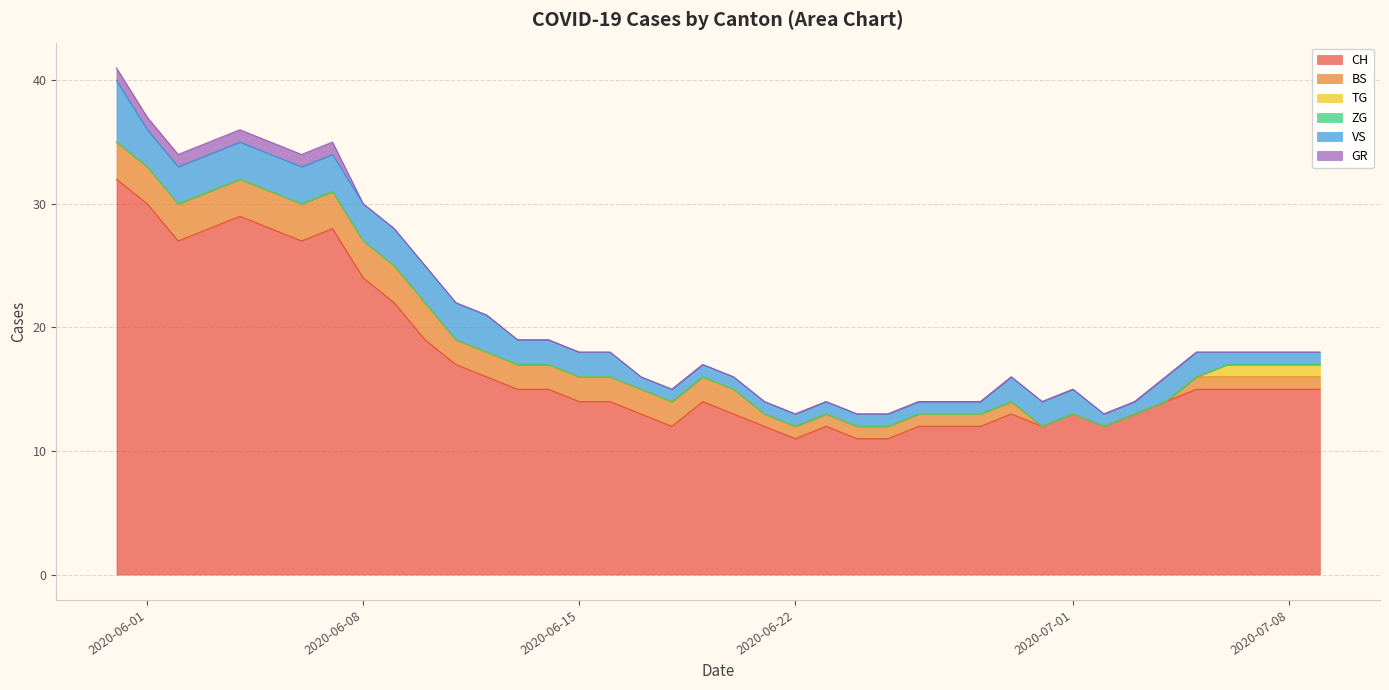

What is the approximate value of VS at 34?

2